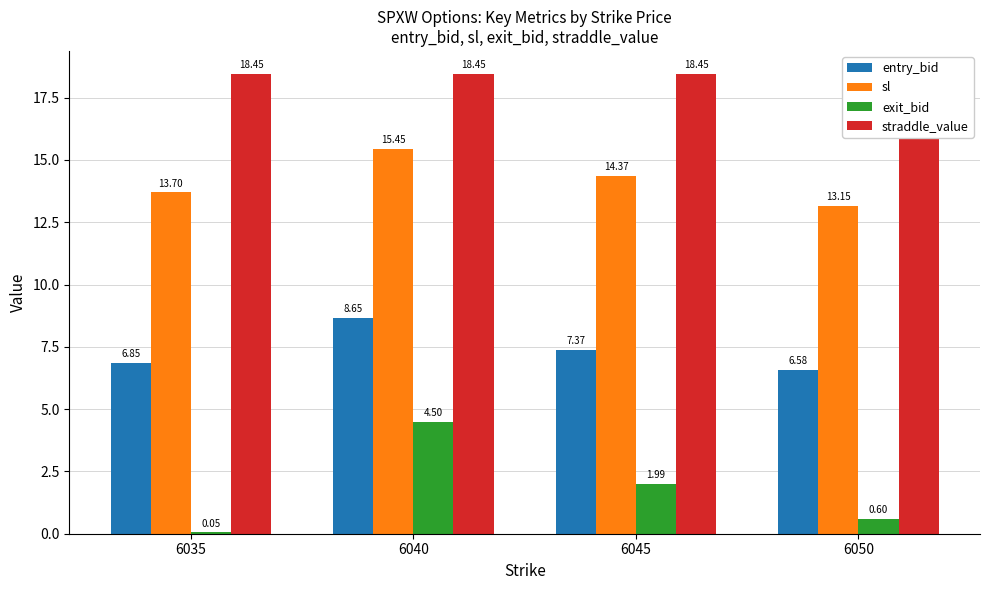

The value of sl at 6035 is 3.7. True or false?

False